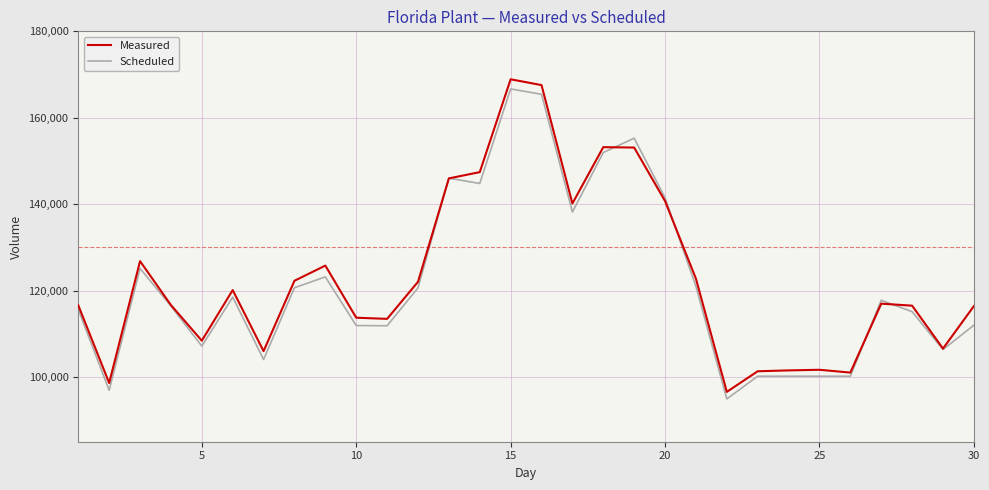

Which series has the widest spread of values?

Measured